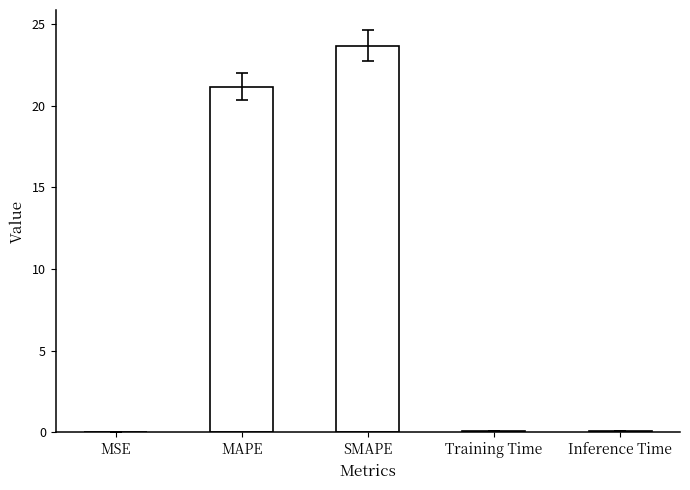

What is the greatest value displayed?

23.7